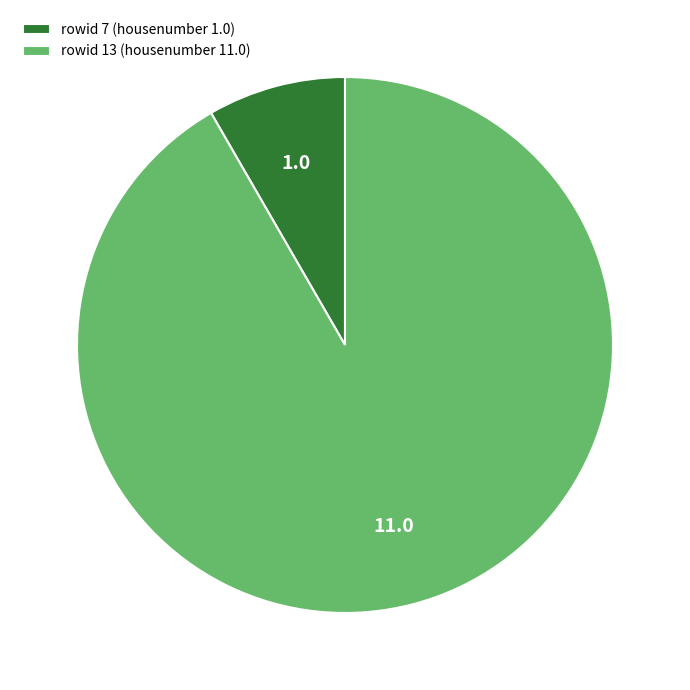

What is the majority slice?

rowid 13 (housenumber 11.0)